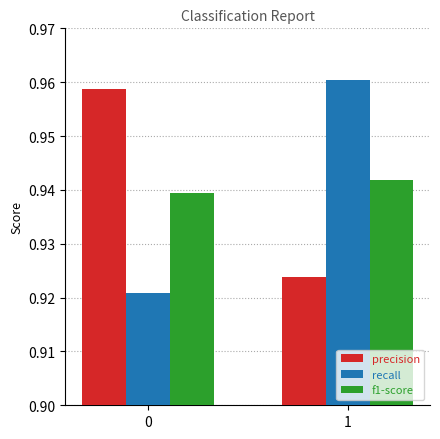

True or false: precision has a value of 1.4 at 0.

False